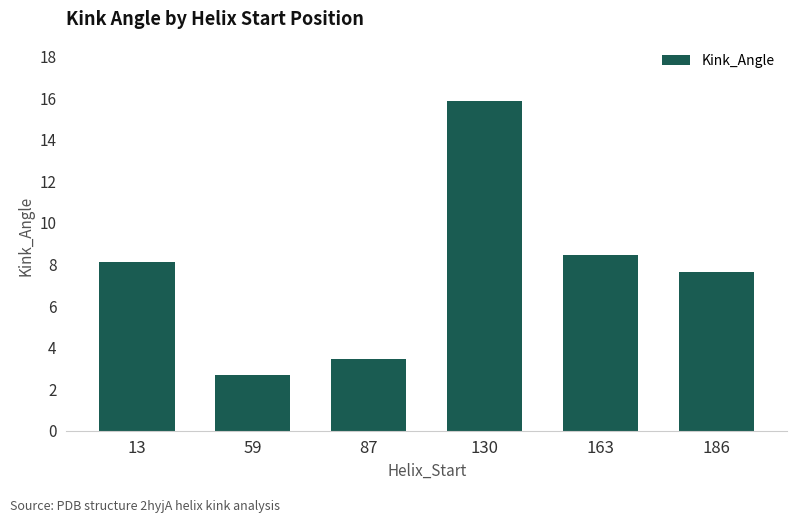

List the labels in order of value, largest first.

130, 163, 13, 186, 87, 59